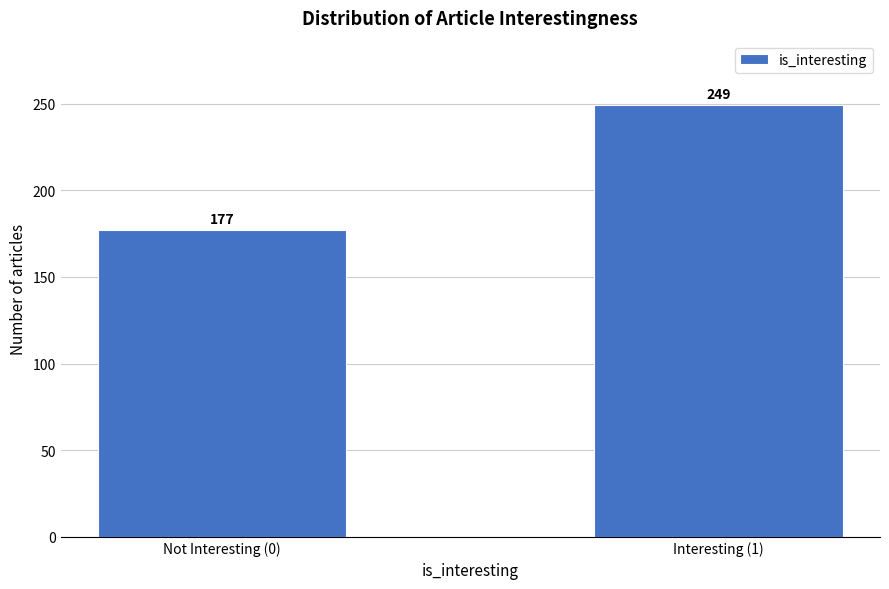

Reading left to right, list all the values displayed in this chart.

177	249